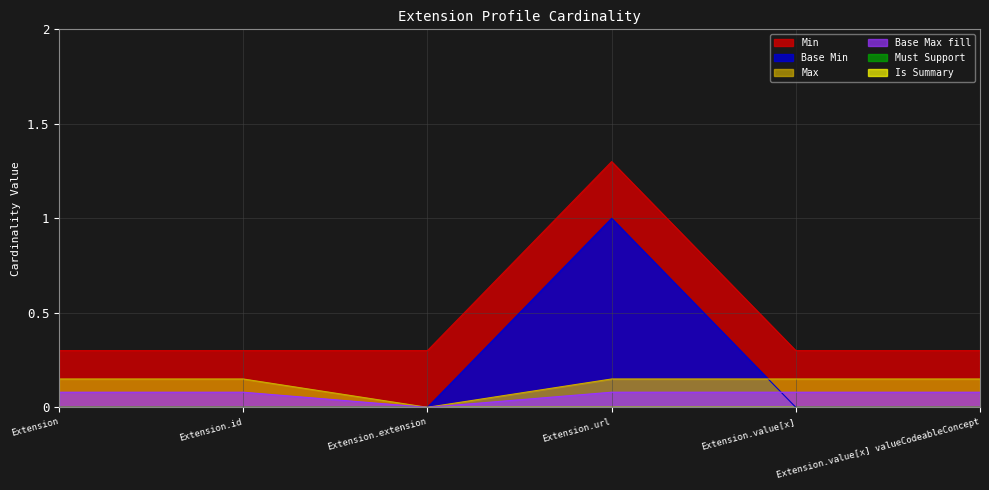

What is the label of the 3rd point from the right?

Extension.url